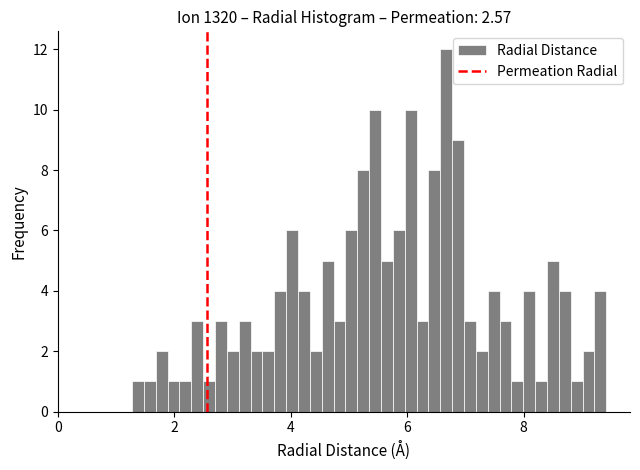

Read against the x-axis, roughly where is the centre of the tallest bar?

6.6